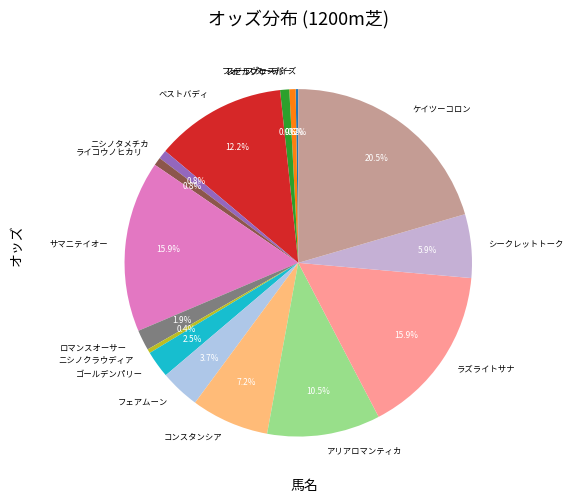

Does any single category account for the majority?

No